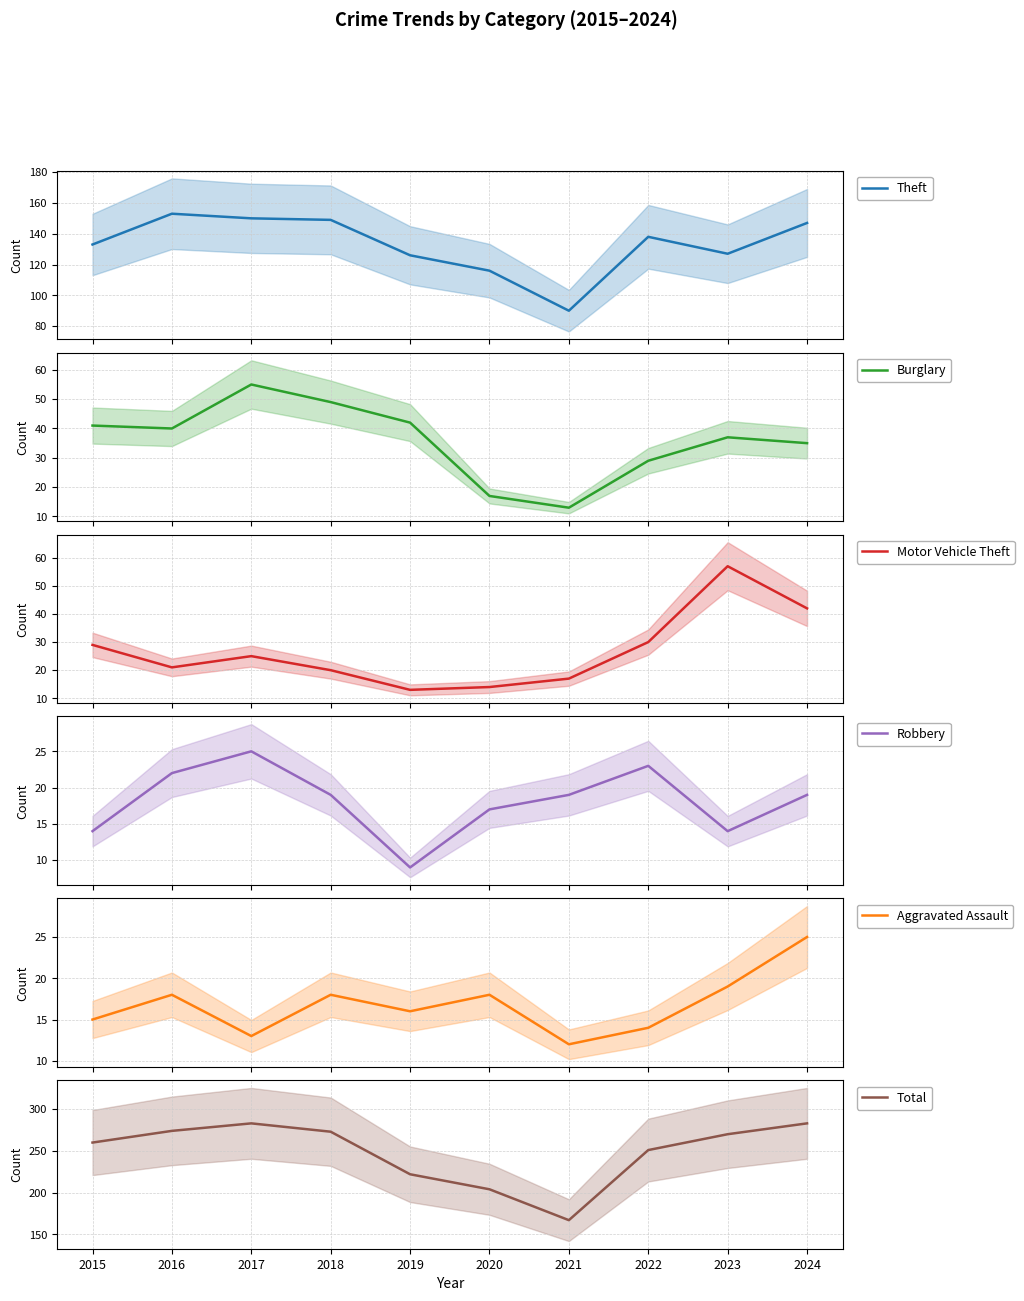

Read the Theft value at 2022, to the nearest 10.

140